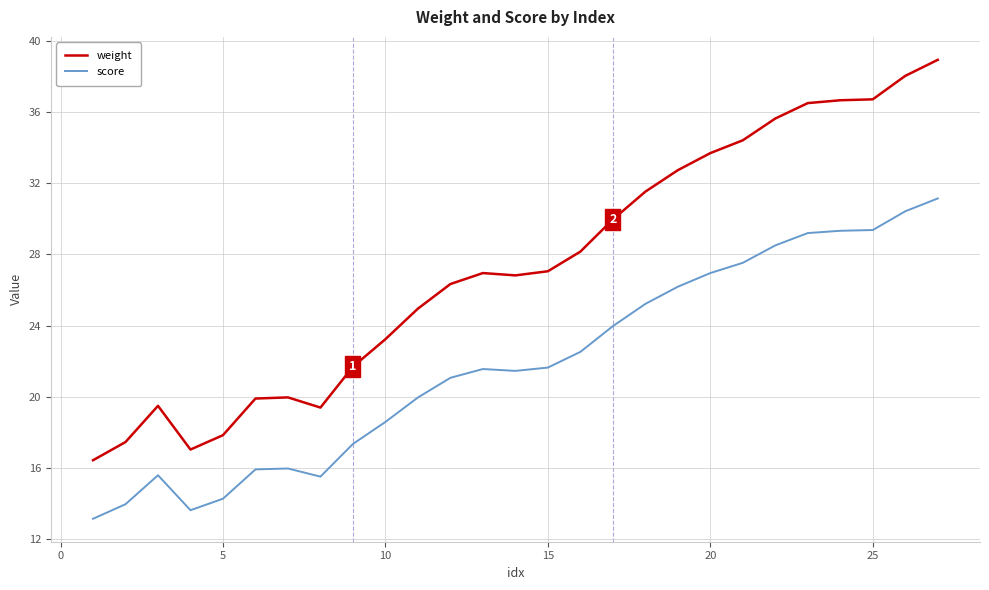

Rank the series by their maximum value, from highest to lowest.

weight, score